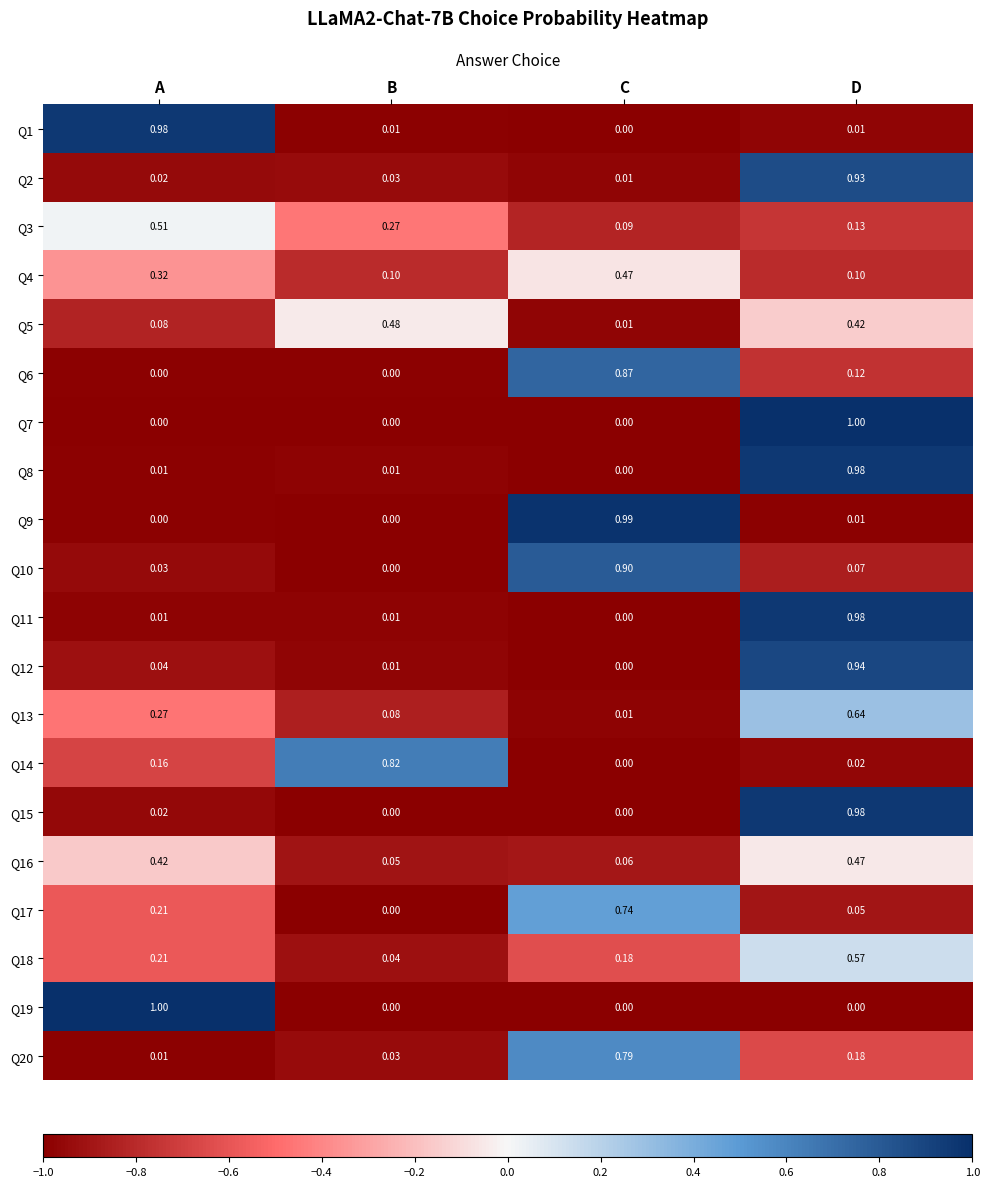

At which category is the sum across all series the highest?

D